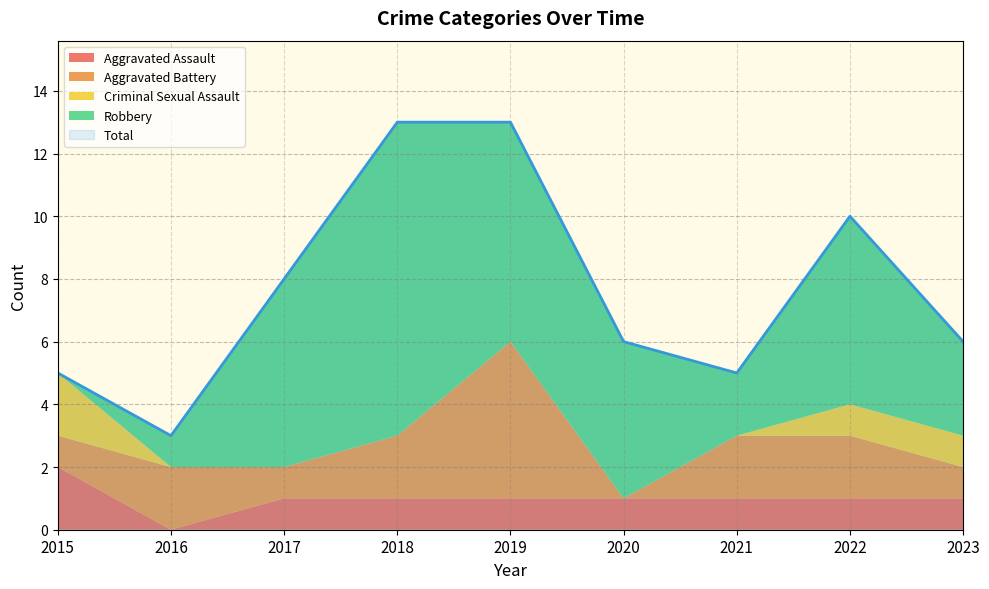

Where does the Aggravated Assault series first go above 1?

2015